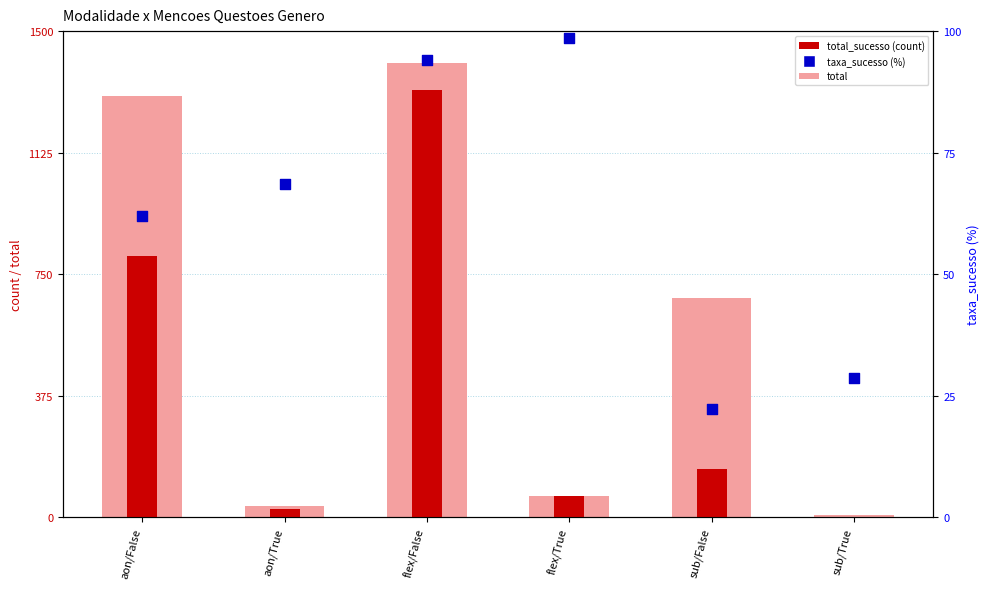

At how many categories does at least one series exceed 561?

3